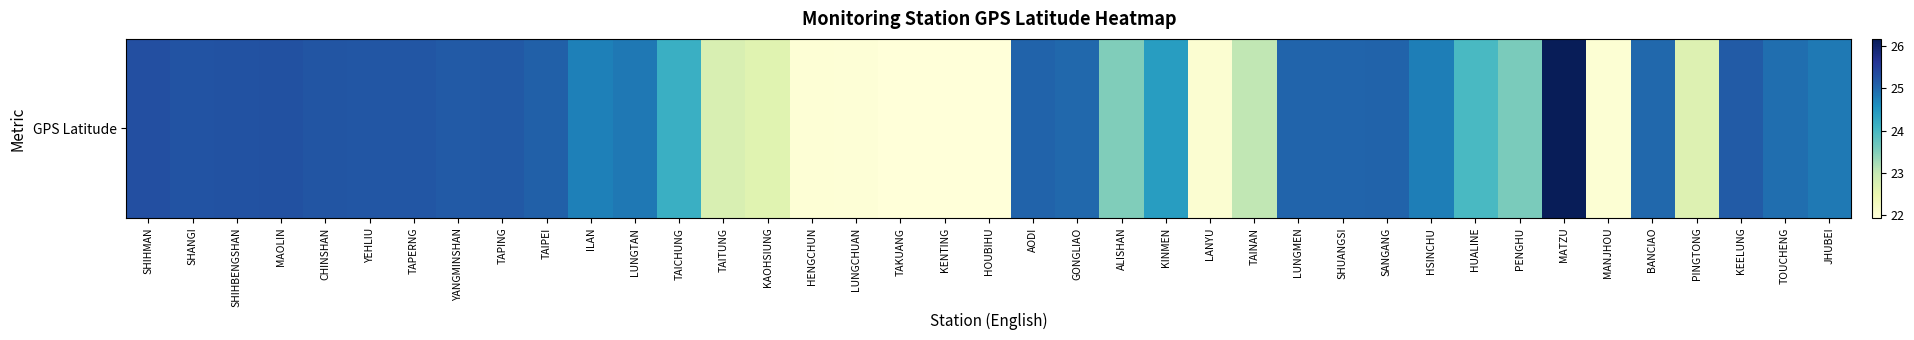

Where does the data first go above 24?

SHIHMAN